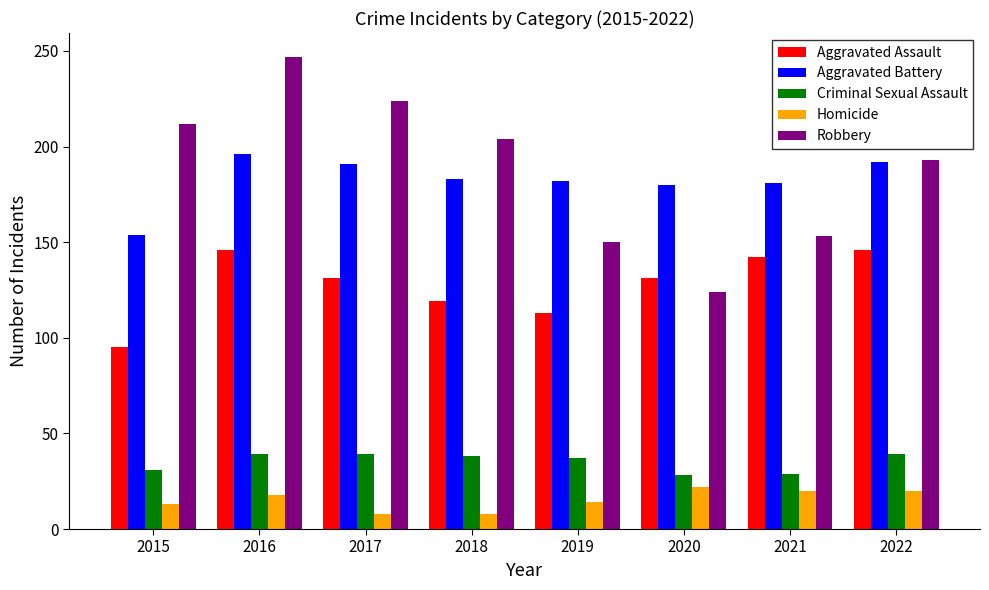

How many groups of bars are there?

8